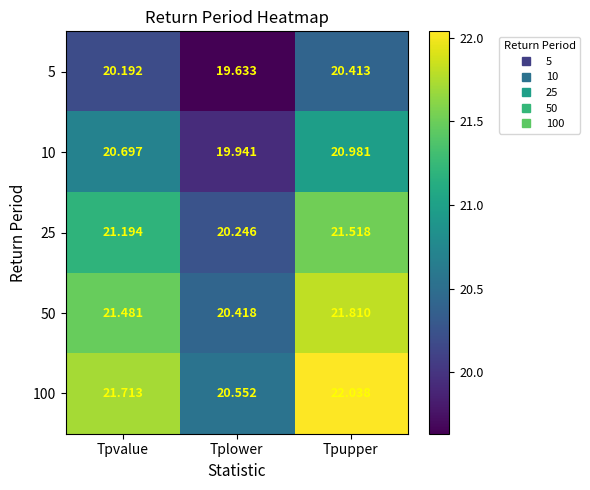

Count the number of data series in this chart.

5